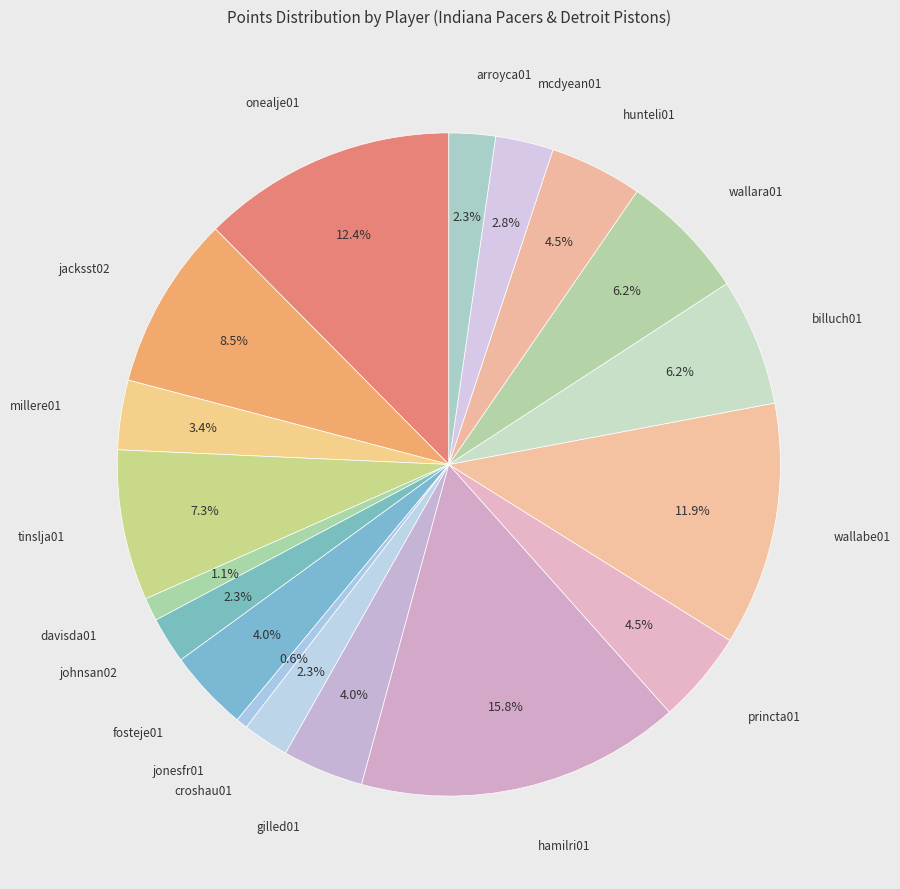

How many slices are in this pie chart?

18